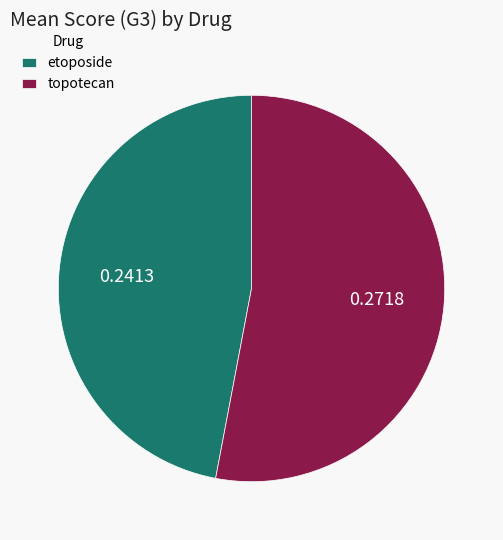

Is it true that topotecan is 41% of the pie?

False